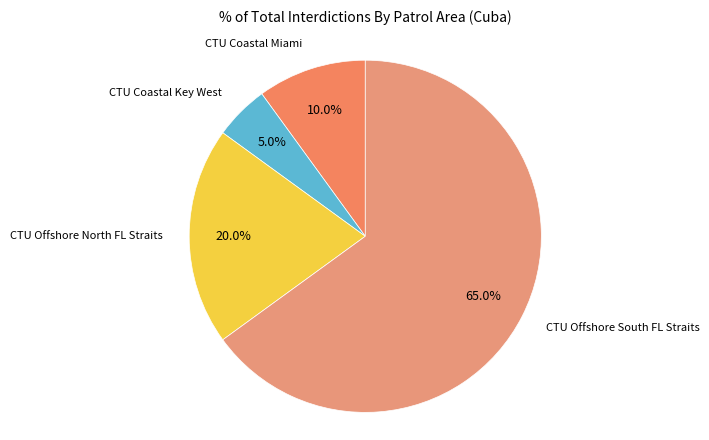

How many segments does this pie chart have?

4